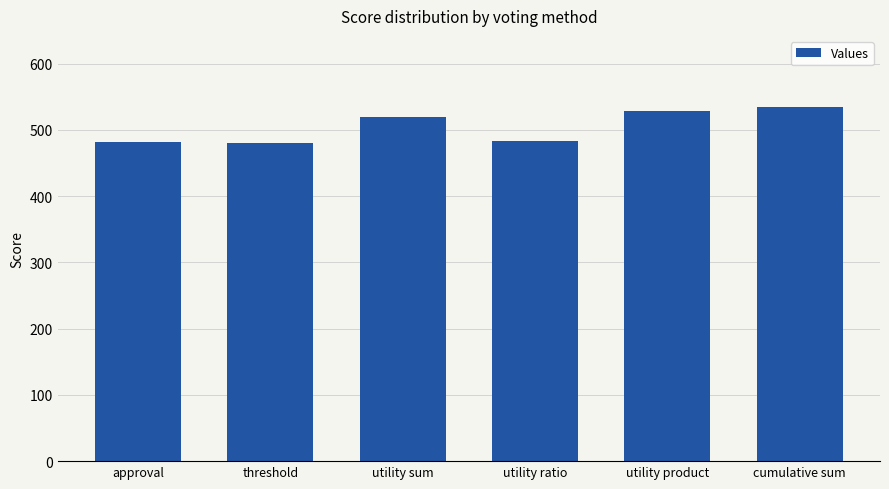

Between utility sum and approval, which is larger?

utility sum